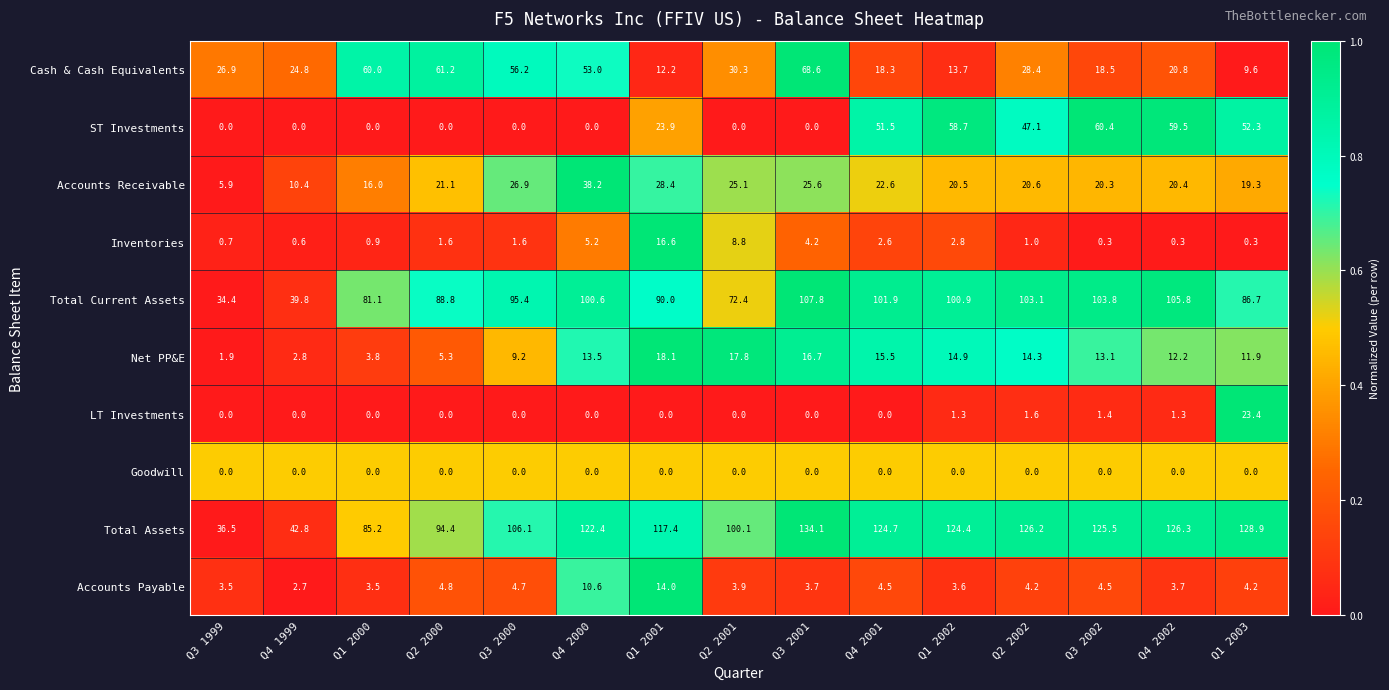

How many categories are shown in the chart?

15